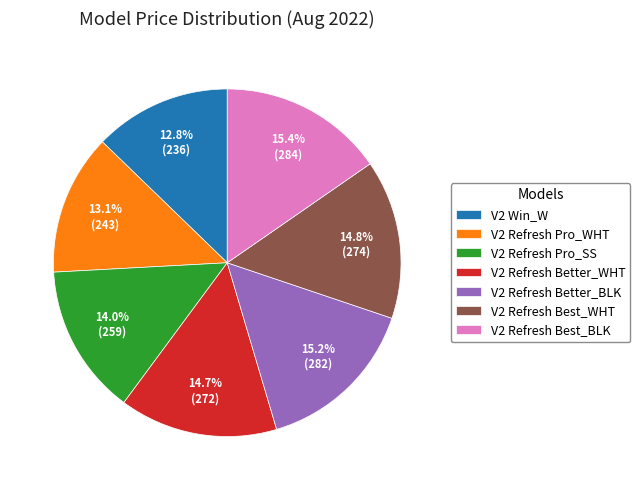

Does any single category account for the majority?

No